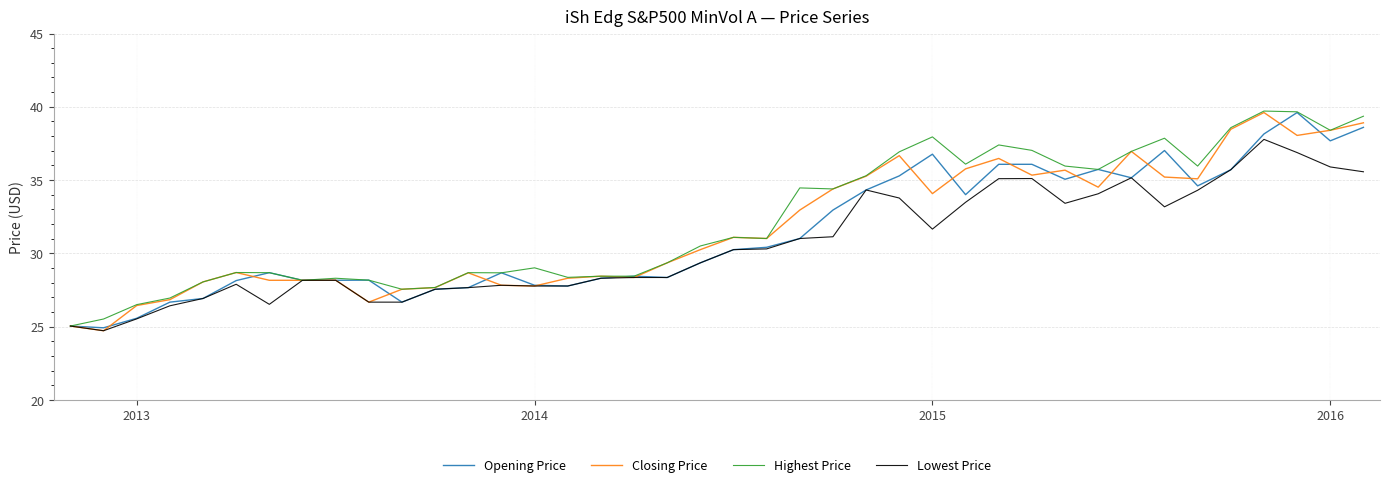

What are all the series names shown in the legend?

Opening Price, Closing Price, Highest Price, Lowest Price